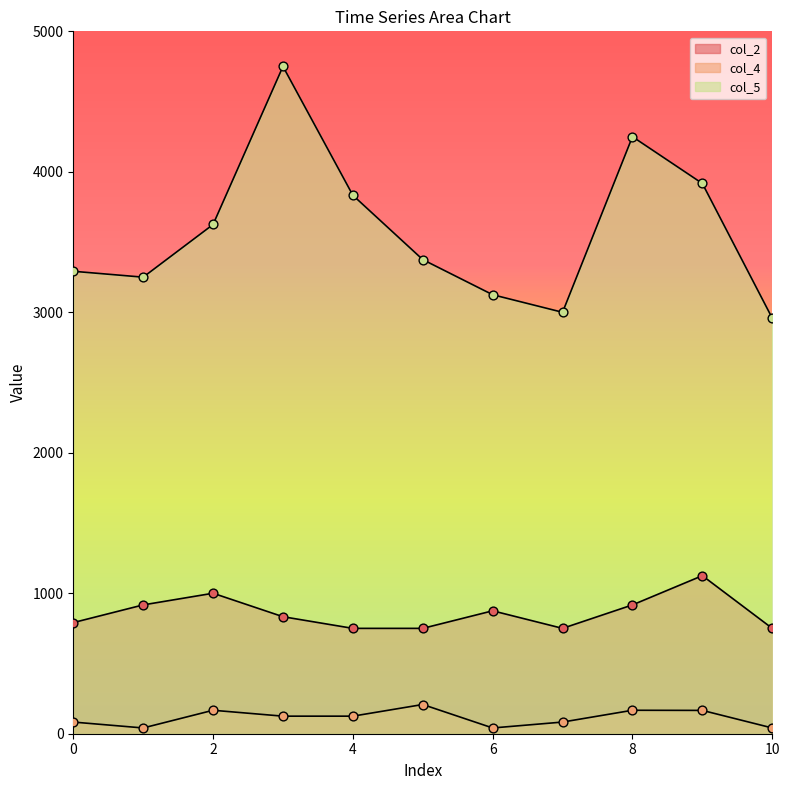

Which series reaches the maximum Y coordinate?

col_5